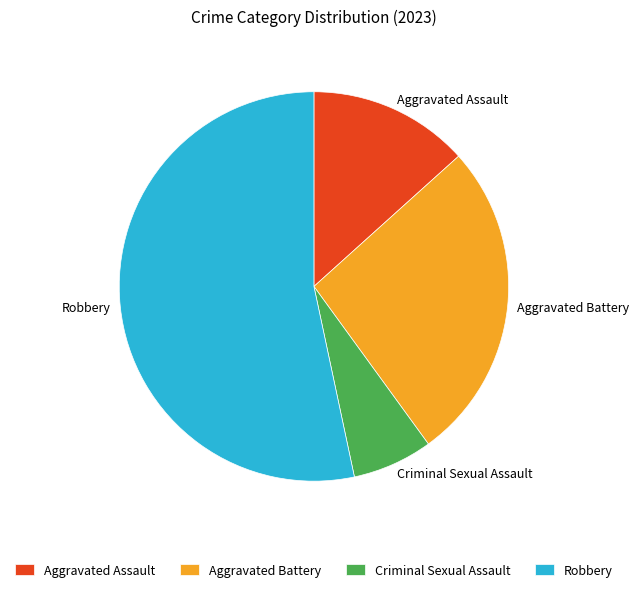

The Robbery slice represents 53% of the pie. True or false?

True